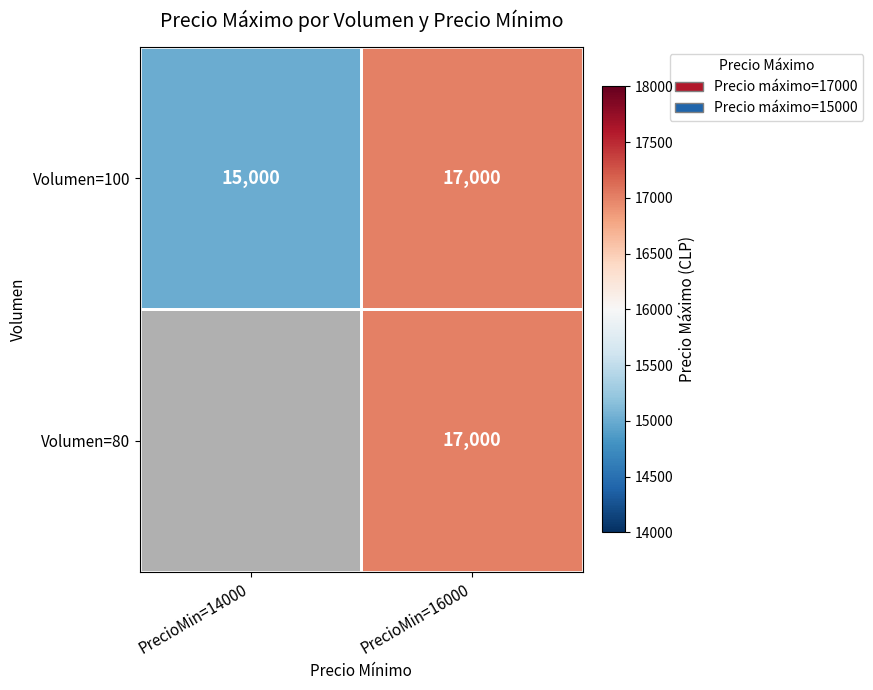

True or false: Volumen=100 has a value of 15000 at PrecioMin=14000.

True